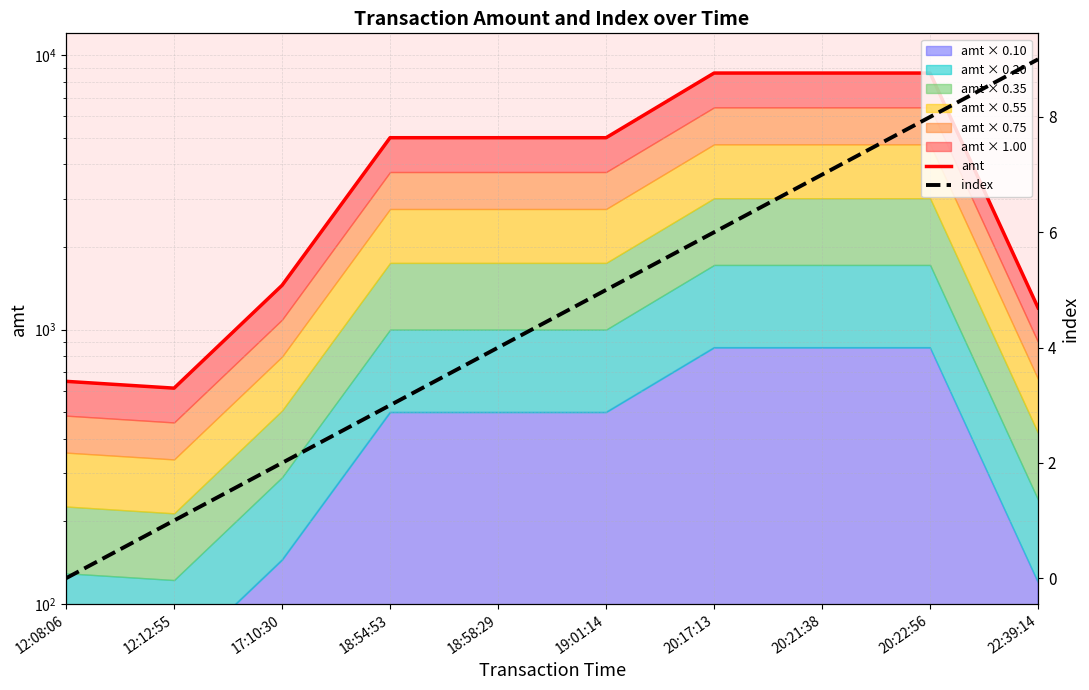

True or false: index and amt cross at least once.

False